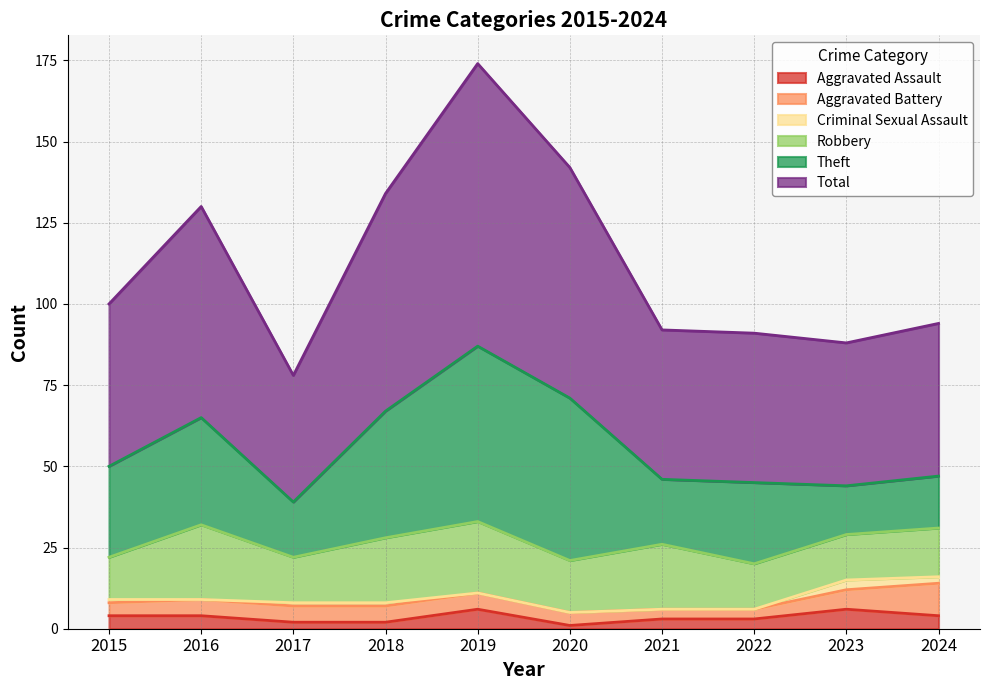

True or false: Criminal Sexual Assault and Aggravated Battery intersect in this chart.

False